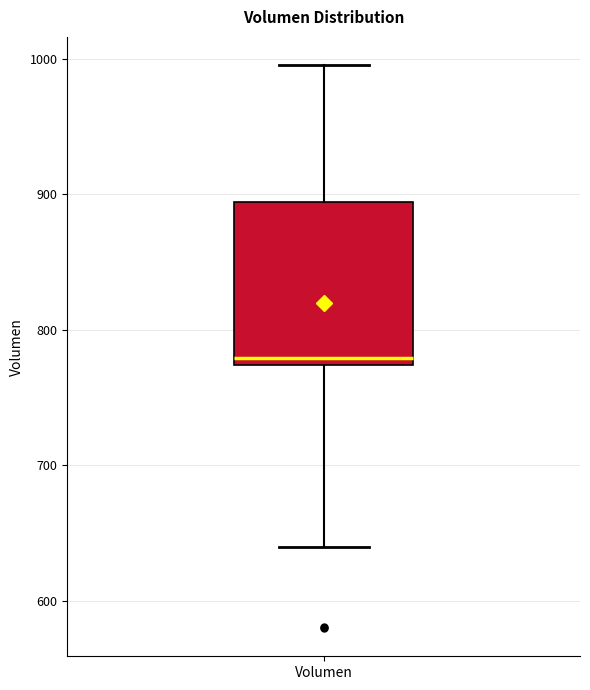

Transcribe this box plot: give where the median line is, the range the box spans, and where the two whiskers end, as read against the y-axis. The values are not printed on the chart, so give them approximately, as read against the axis.

median 780, box 770 to 890, whiskers 640 to 1000